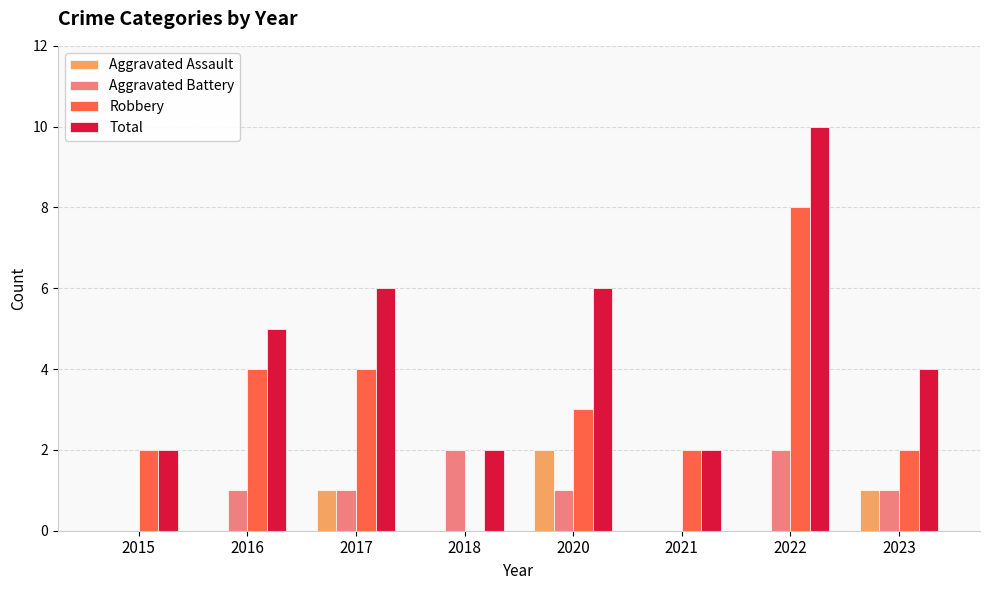

What is the sum of all Total values?

37